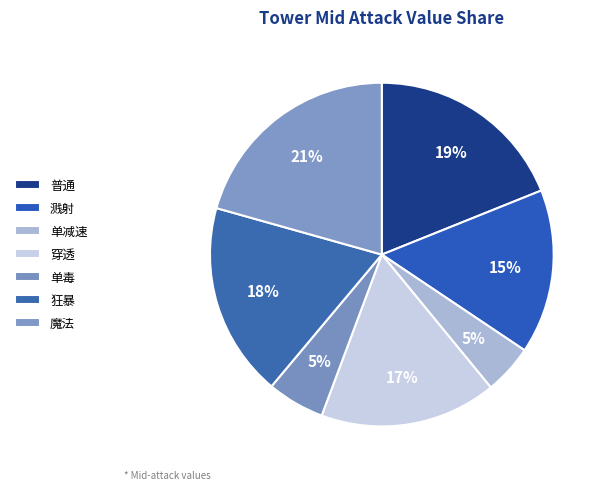

Do 溅射 and 普通 together represent more than half of the pie?

No